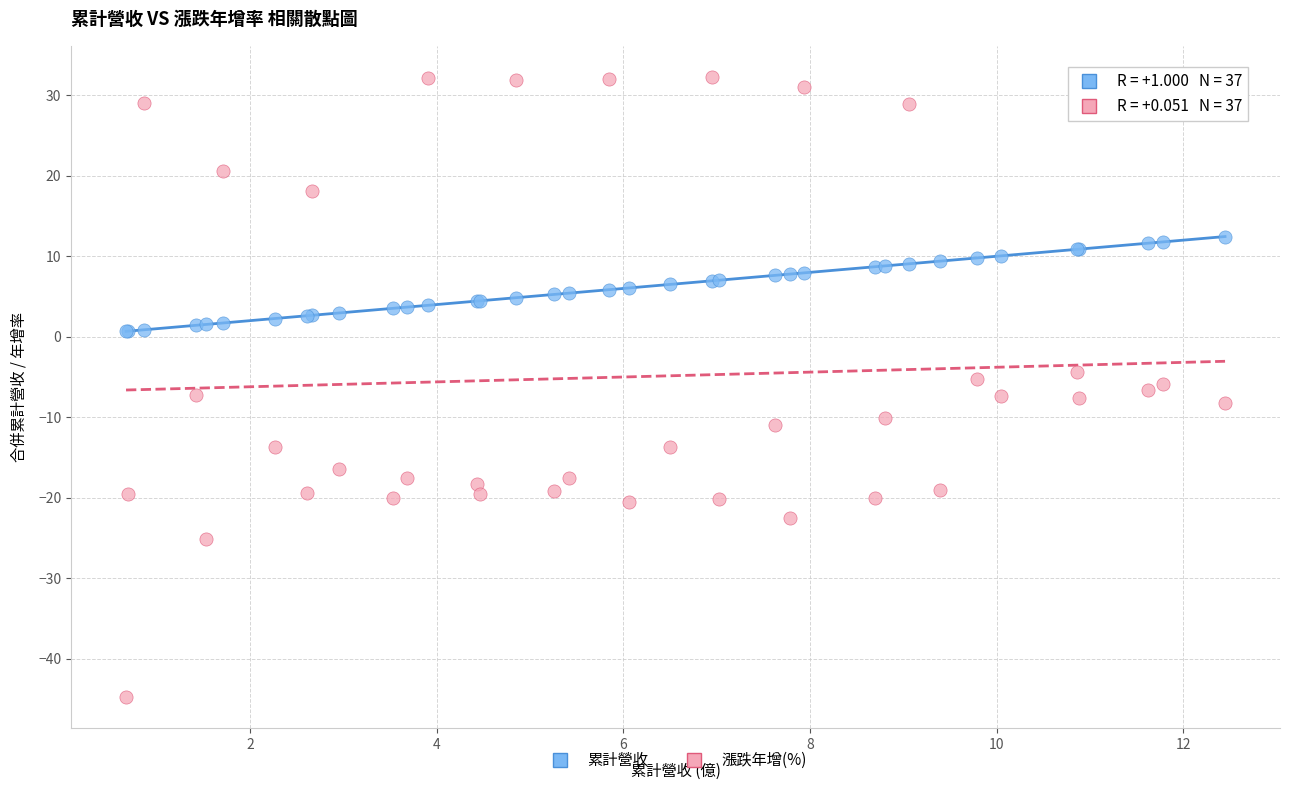

Which series has the largest Y range (max minus min)?

漲跌年增(%)